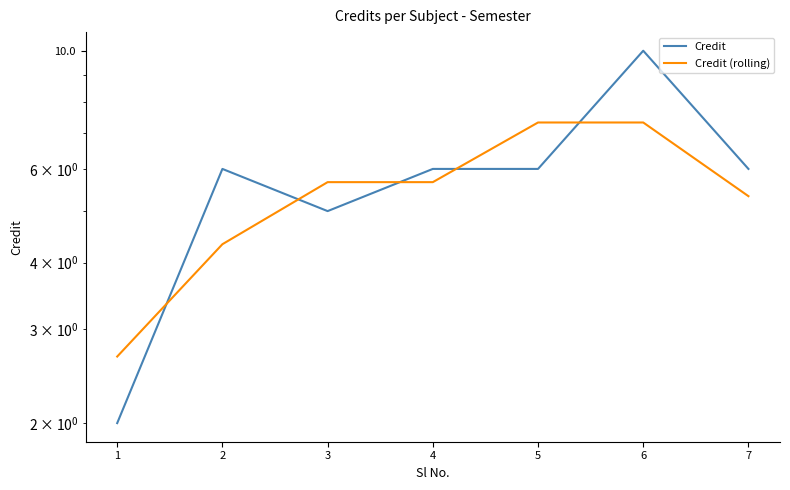

Rank the categories by Credit (rolling) value from highest to lowest.

5, 6, 3, 4, 7, 2, 1